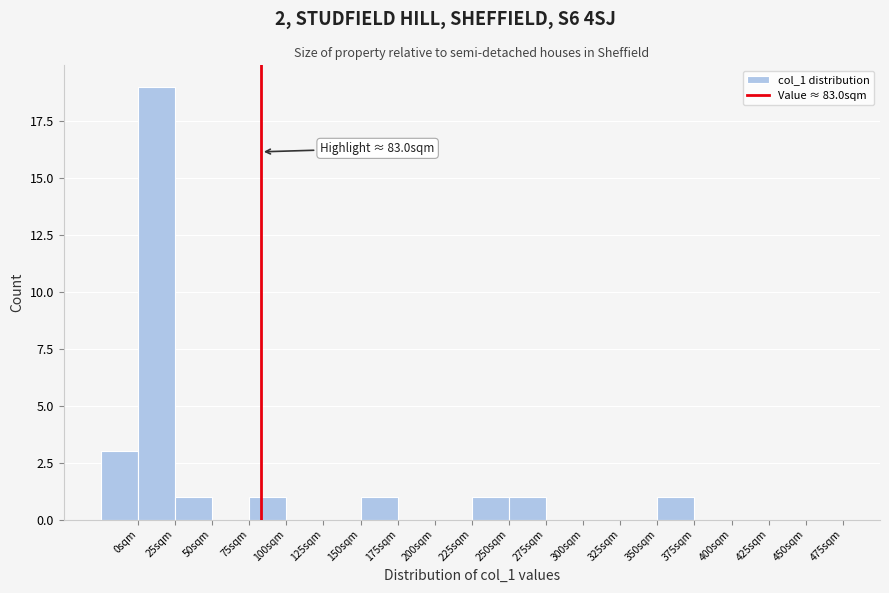

Which range on the x-axis has the tallest bar?

0 to 25